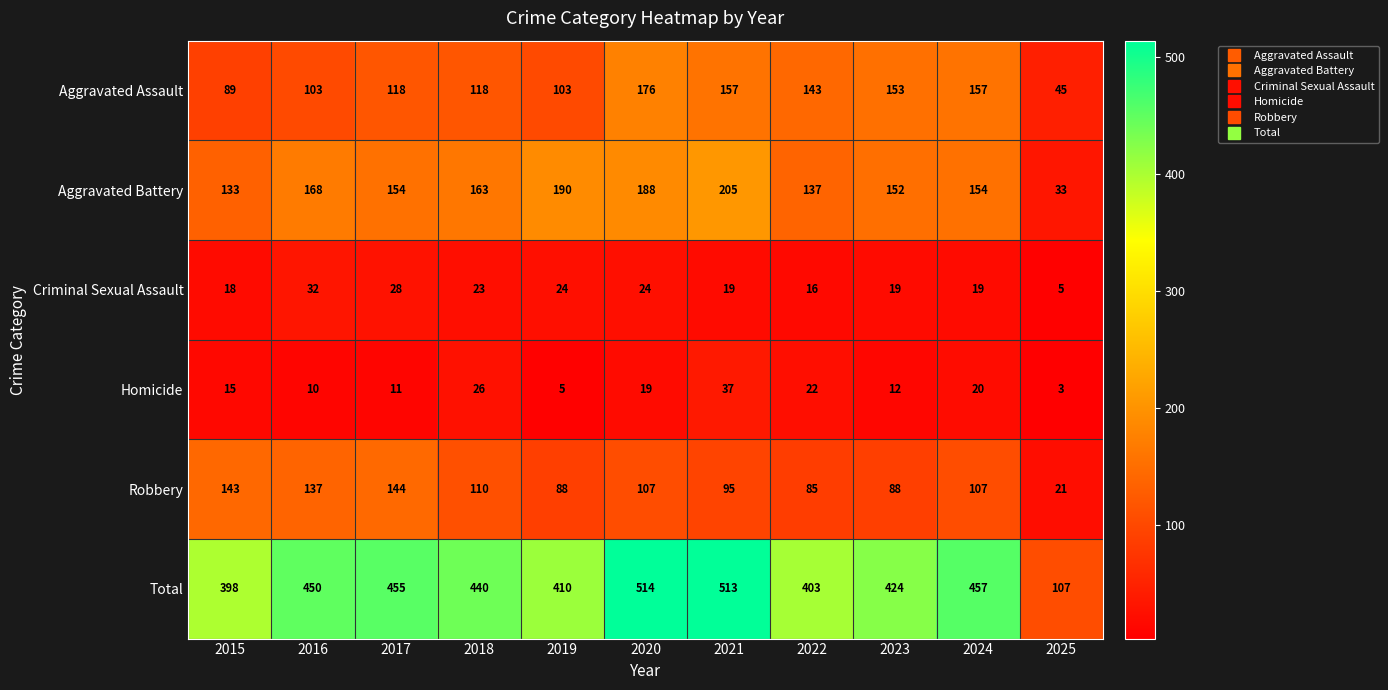

What is the minimum value shown in the chart?

3